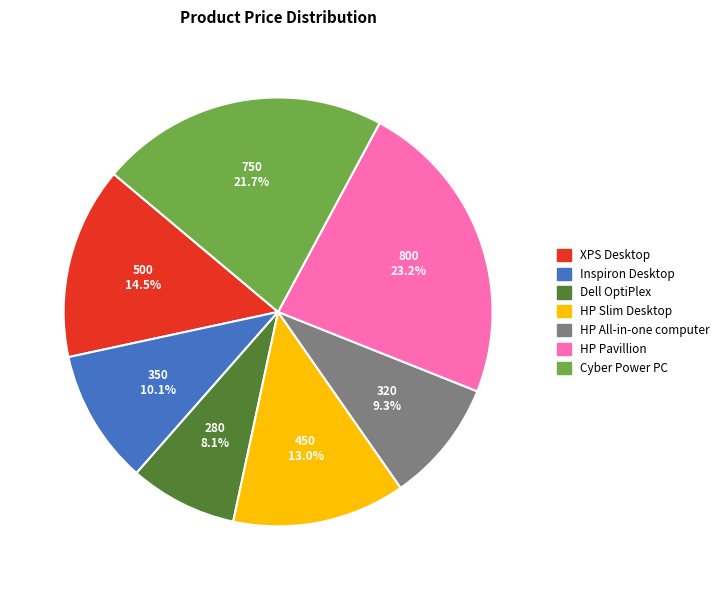

True or false: Dell OptiPlex accounts for 15% of the total.

False